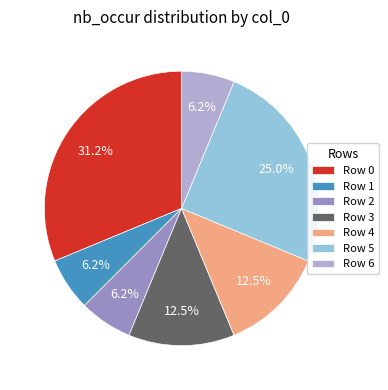

Does Row 0 represent more than half of the total?

No